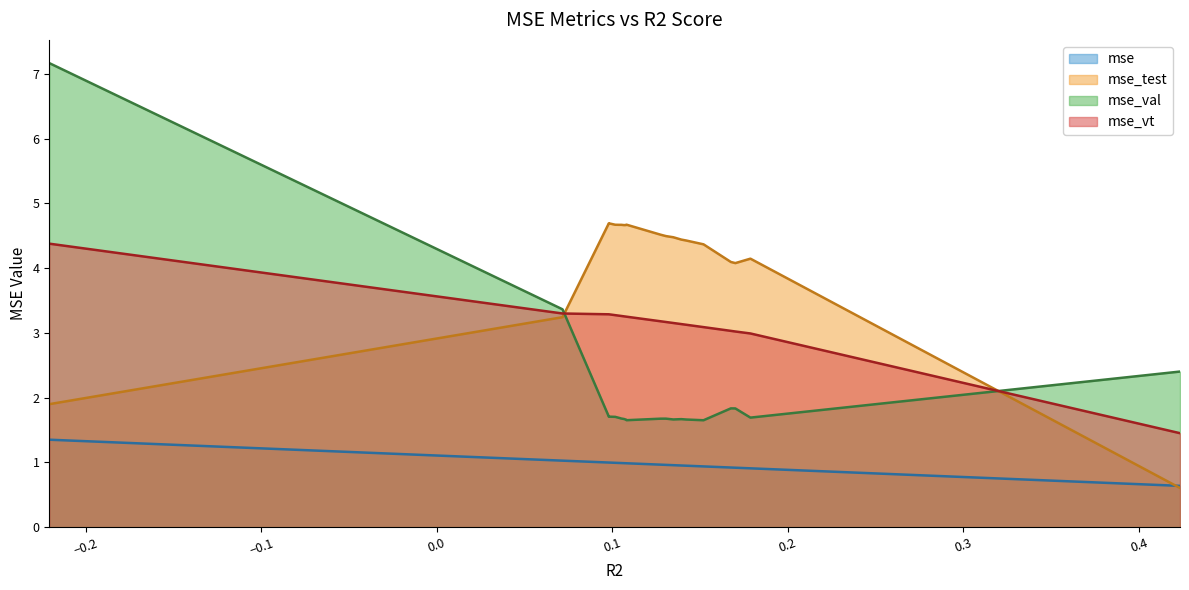

How many times do mse_val and mse_vt cross each other?

2